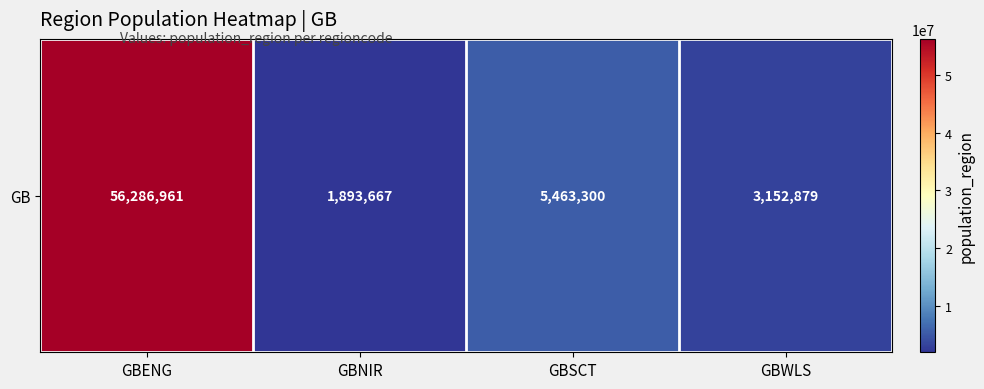

At which label does the data first exceed 5463300?

GBENG